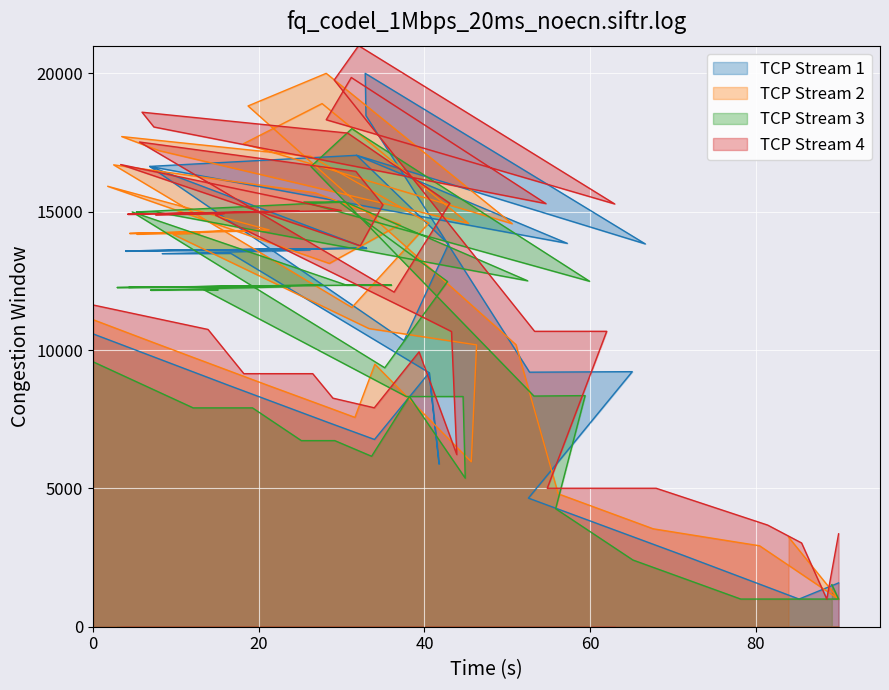

Does the chart display data point markers on the line(s)?

No